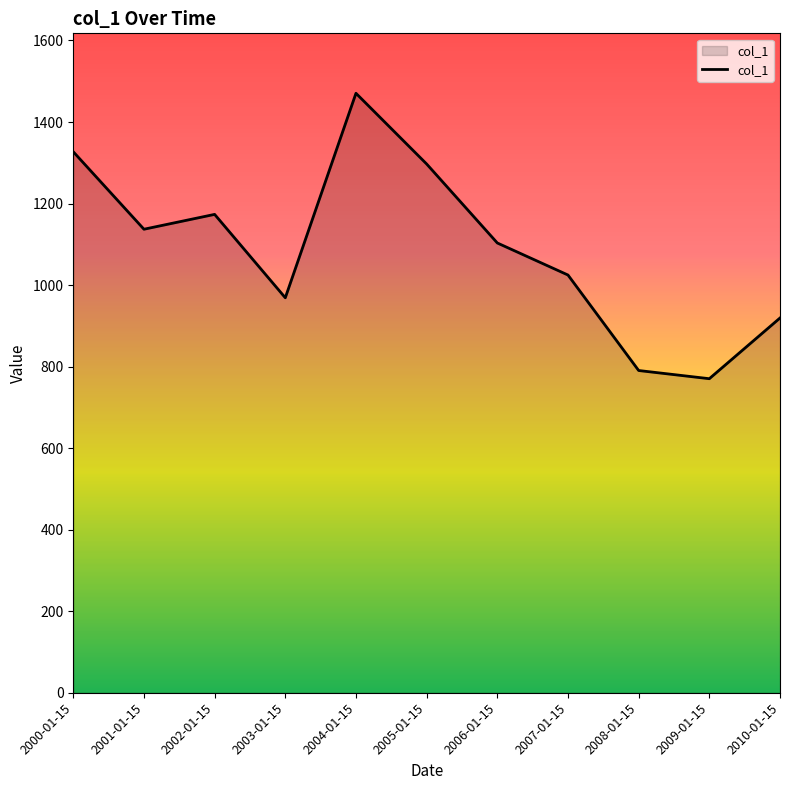

Count the number of values greater than 1103.

6